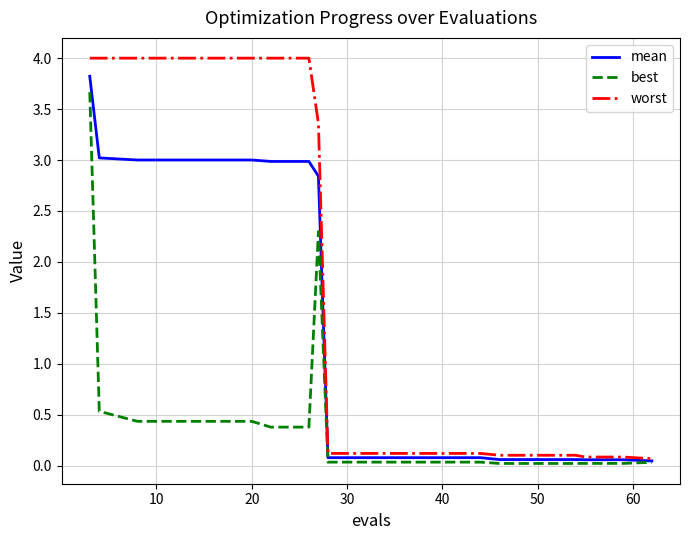

What is the maximum value for worst?

4.0